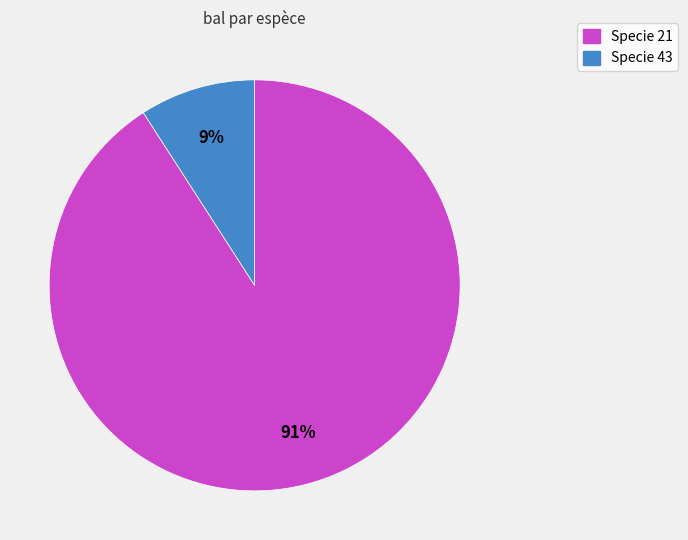

Is there a majority slice in this chart?

Yes